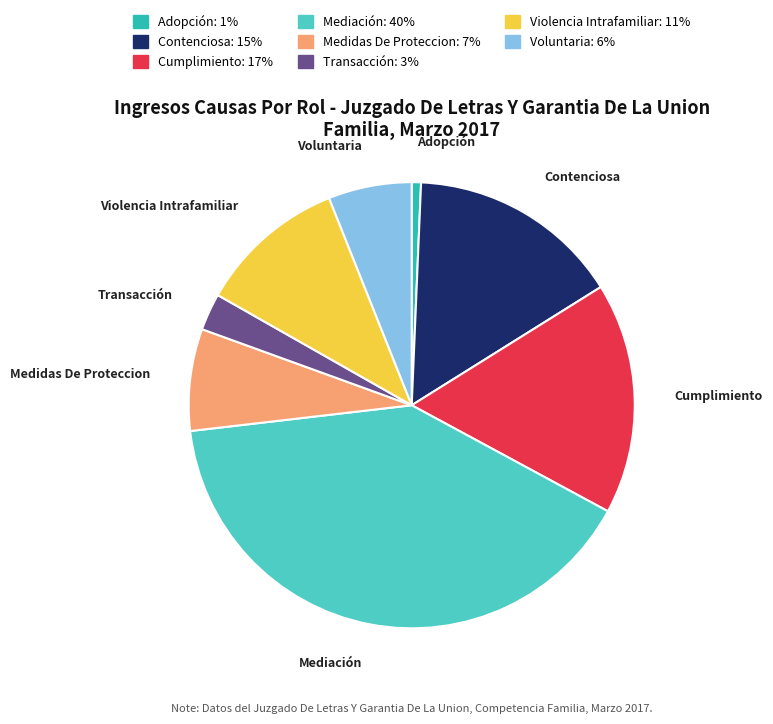

Rank the categories by value from lowest to highest.

Adopción, Transacción, Voluntaria, Medidas De Proteccion, Violencia Intrafamiliar, Contenciosa, Cumplimiento, Mediación